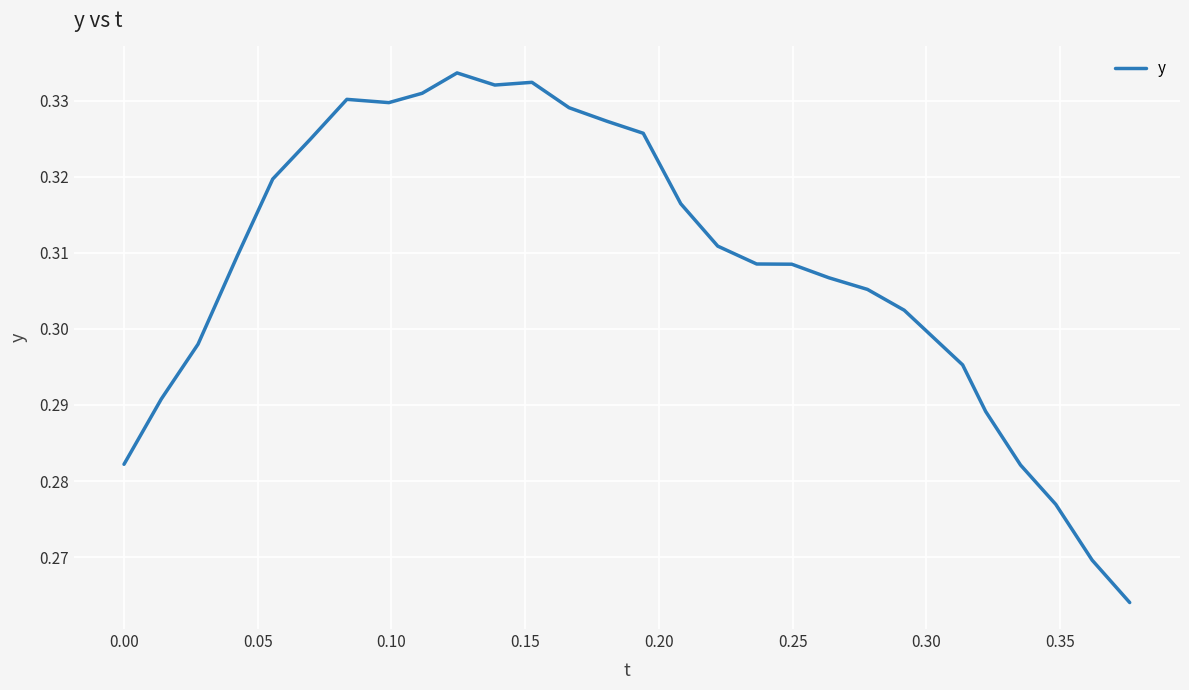

How many lines are shown in the chart?

1